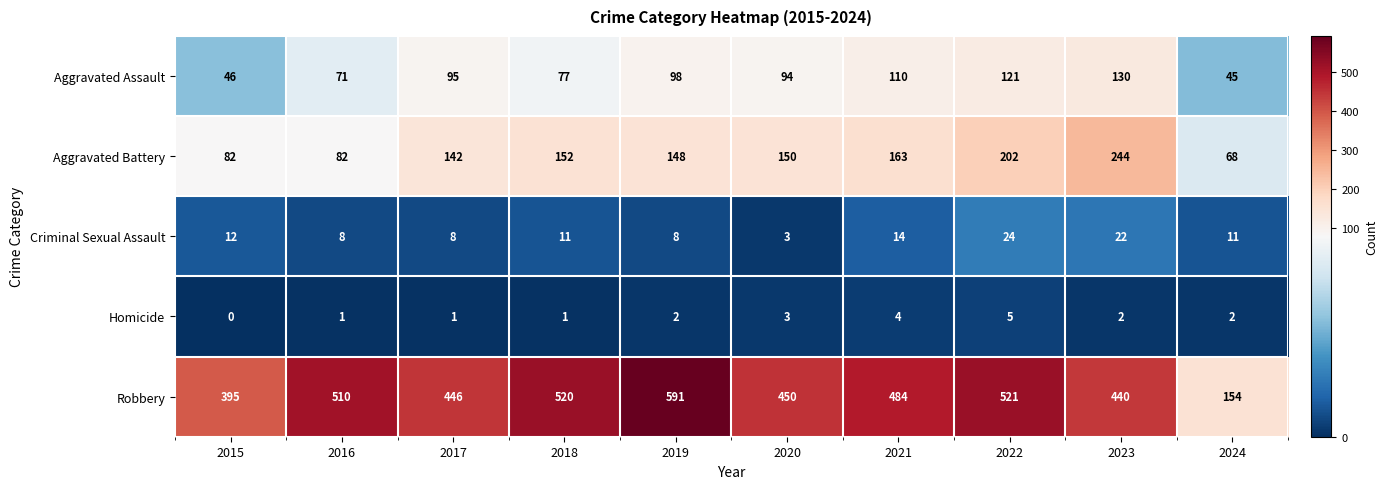

Is it true that Homicide equals 1 at 2016?

True